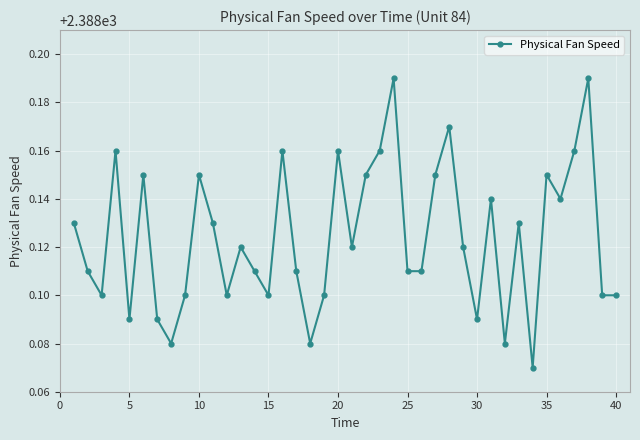

How many interior local peaks (higher than both neighbors) does the data have?

12